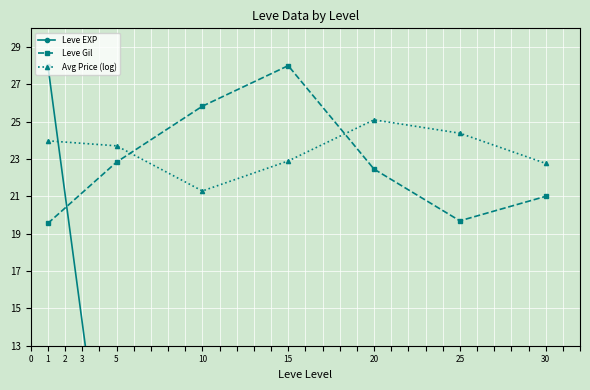

What are all the series names shown in the legend?

Leve EXP, Leve Gil, Avg Price (log)